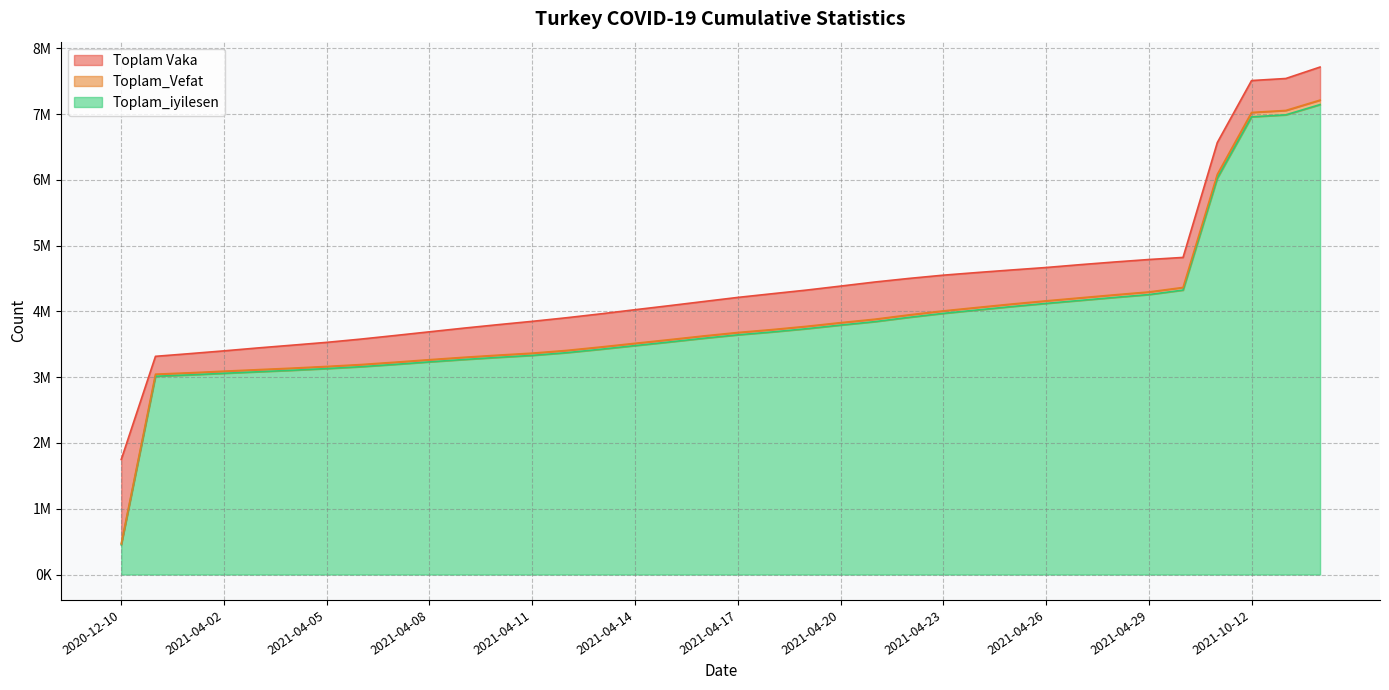

How many lines are shown in the chart?

3